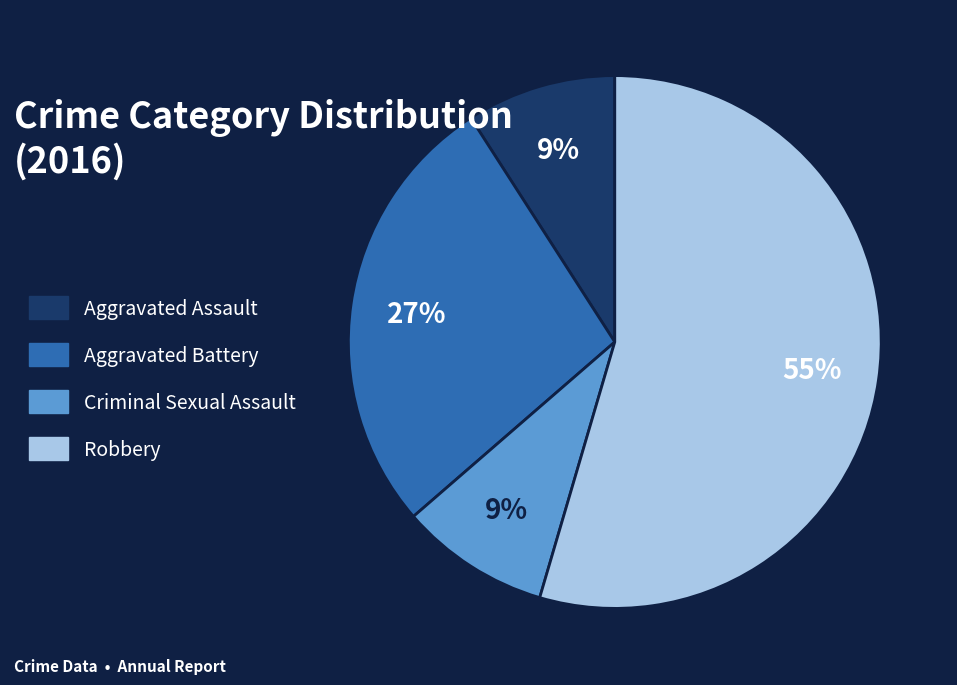

To the nearest percent, what percentage of the pie is Criminal Sexual Assault?

9%